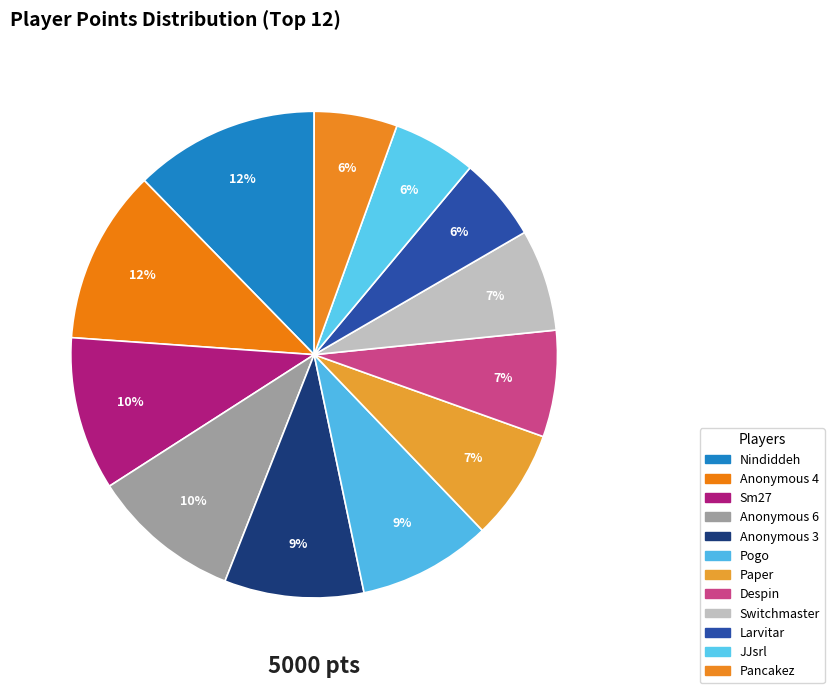

Count the number of slices in the pie.

12